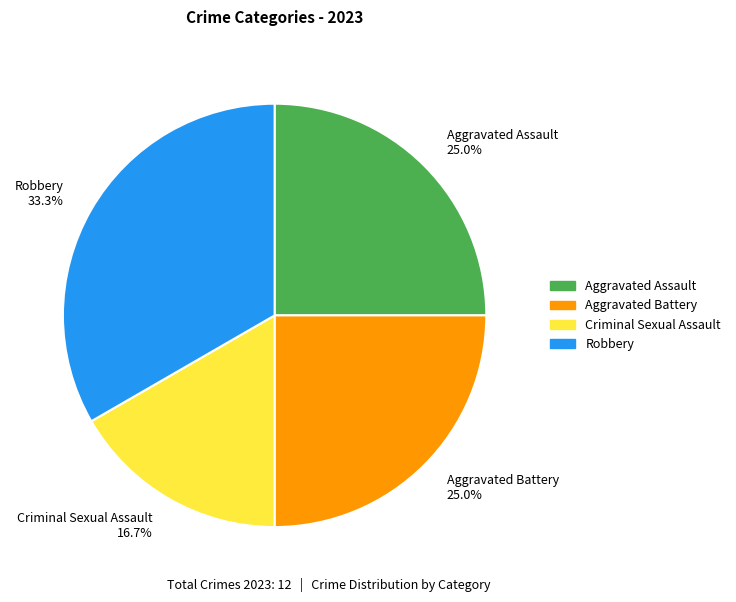

Count the number of slices in the pie.

4